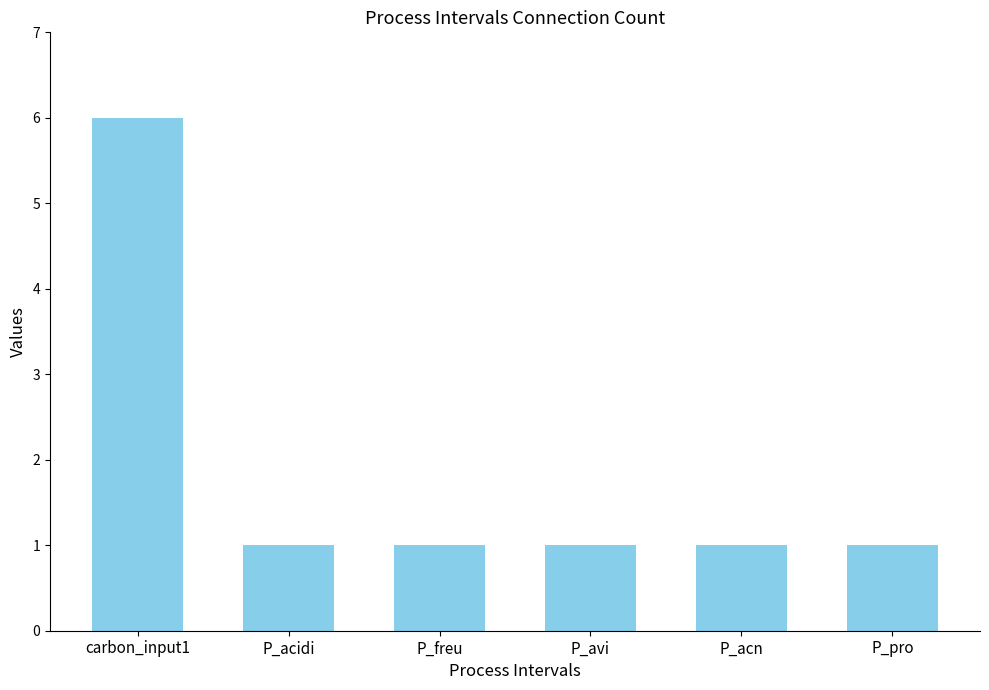

What is the label of the 4th bar from the left?

P_avi